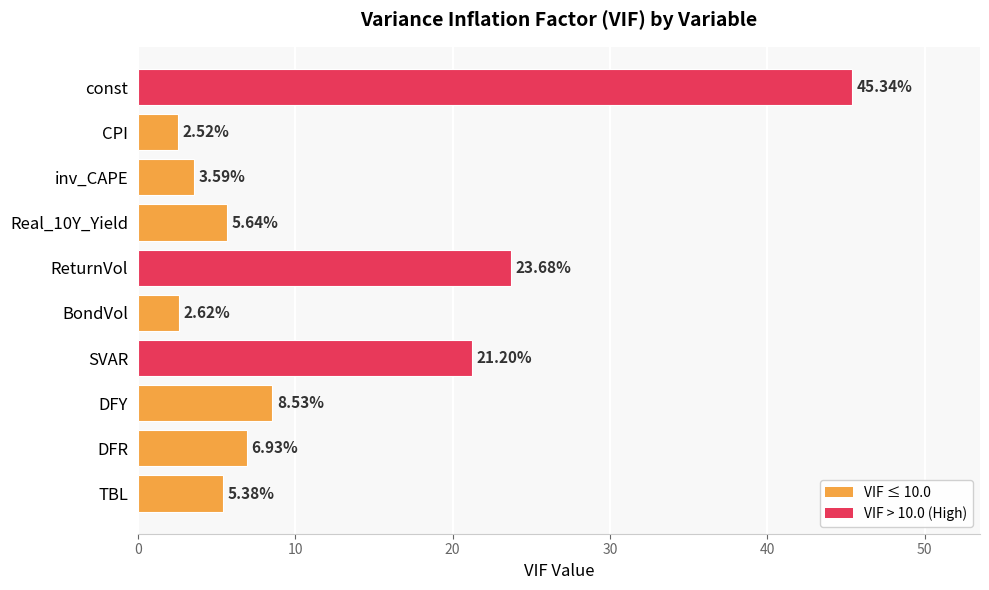

Which has a higher value, inv_CAPE or BondVol?

inv_CAPE